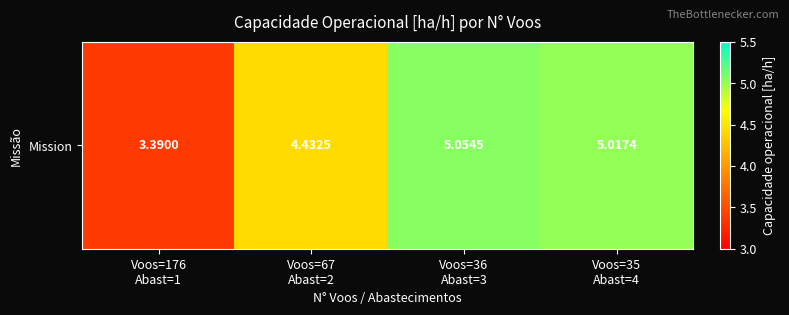

What is the difference between the values at Voos=67
Abast=2 and Voos=36
Abast=3?

0.6